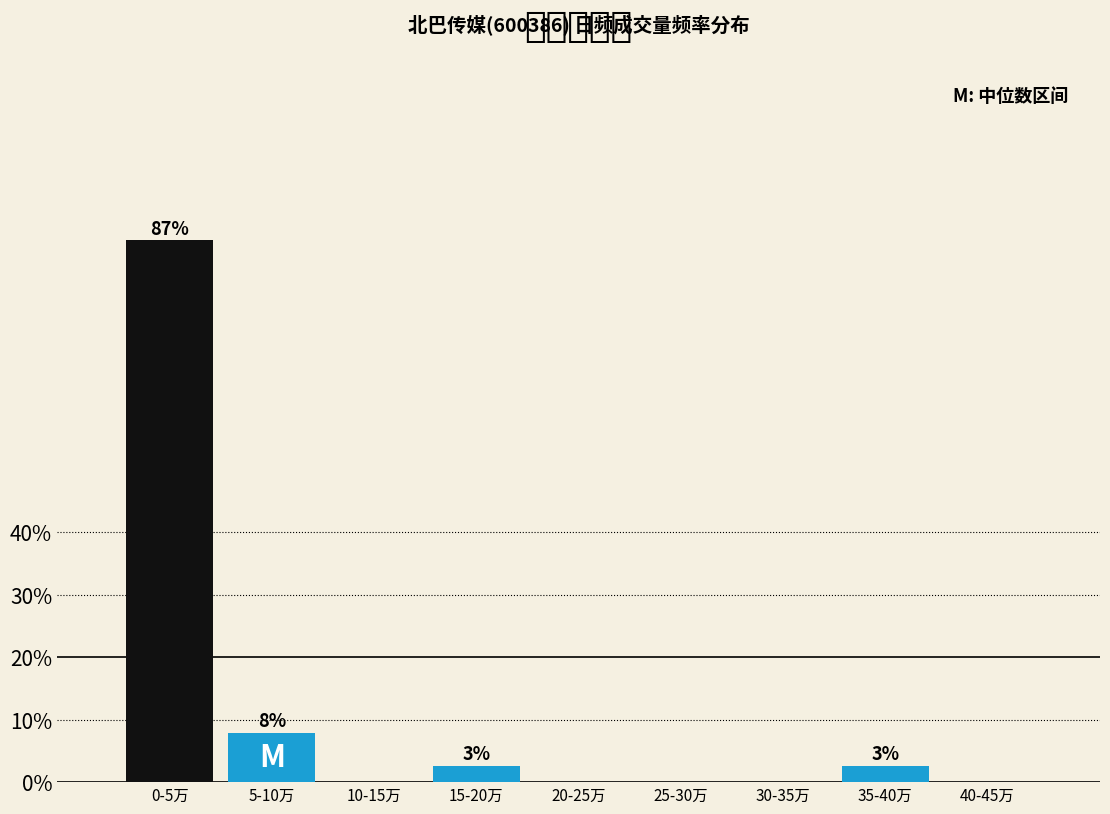

Reading right to left, transcribe all the data shown in this chart.

40-45万=0.0	35-40万=2.6	30-35万=0.0	25-30万=0.0	20-25万=0.0	15-20万=2.6	10-15万=0.0	5-10万=7.9	0-5万=86.8